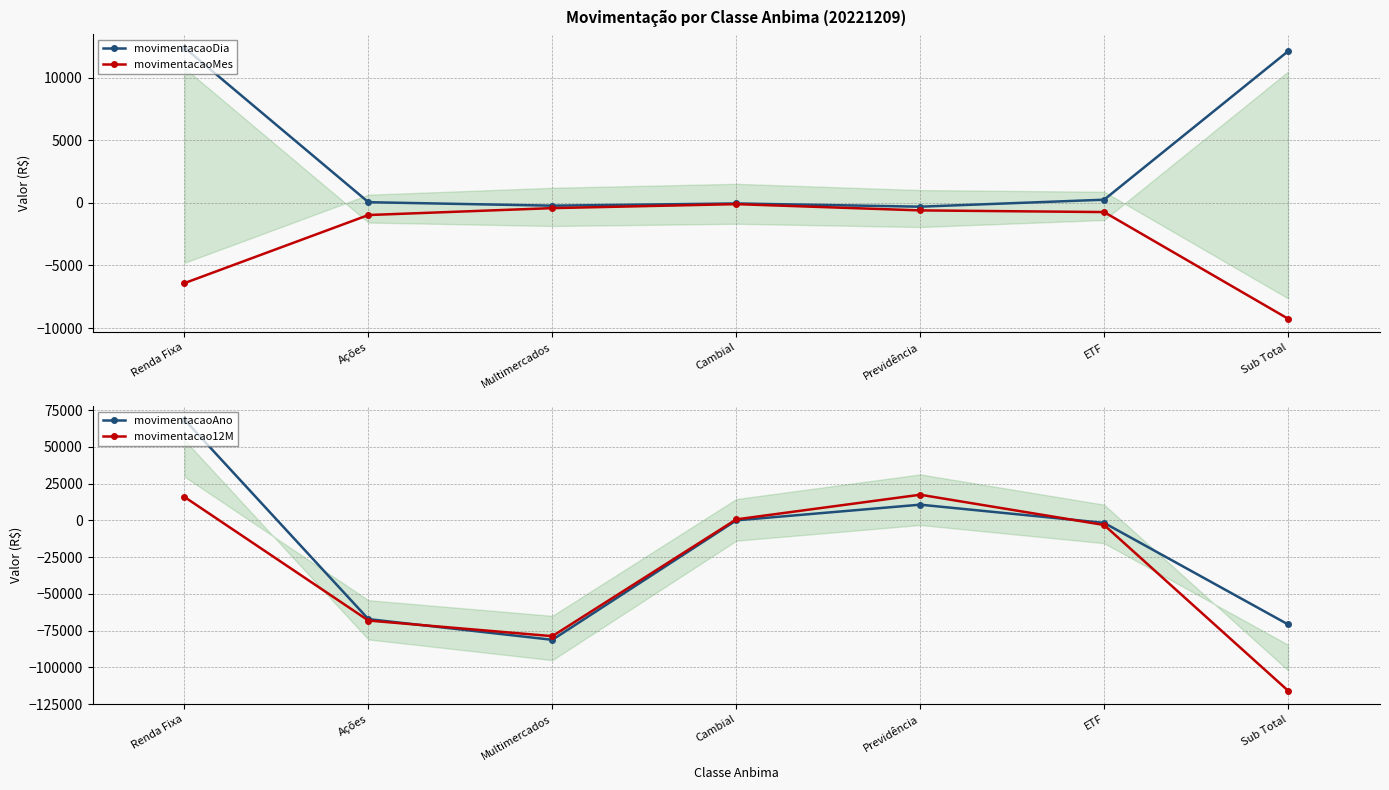

What are all the series names shown in the legend?

movimentacaoDia, movimentacaoMes, movimentacaoAno, movimentacao12M